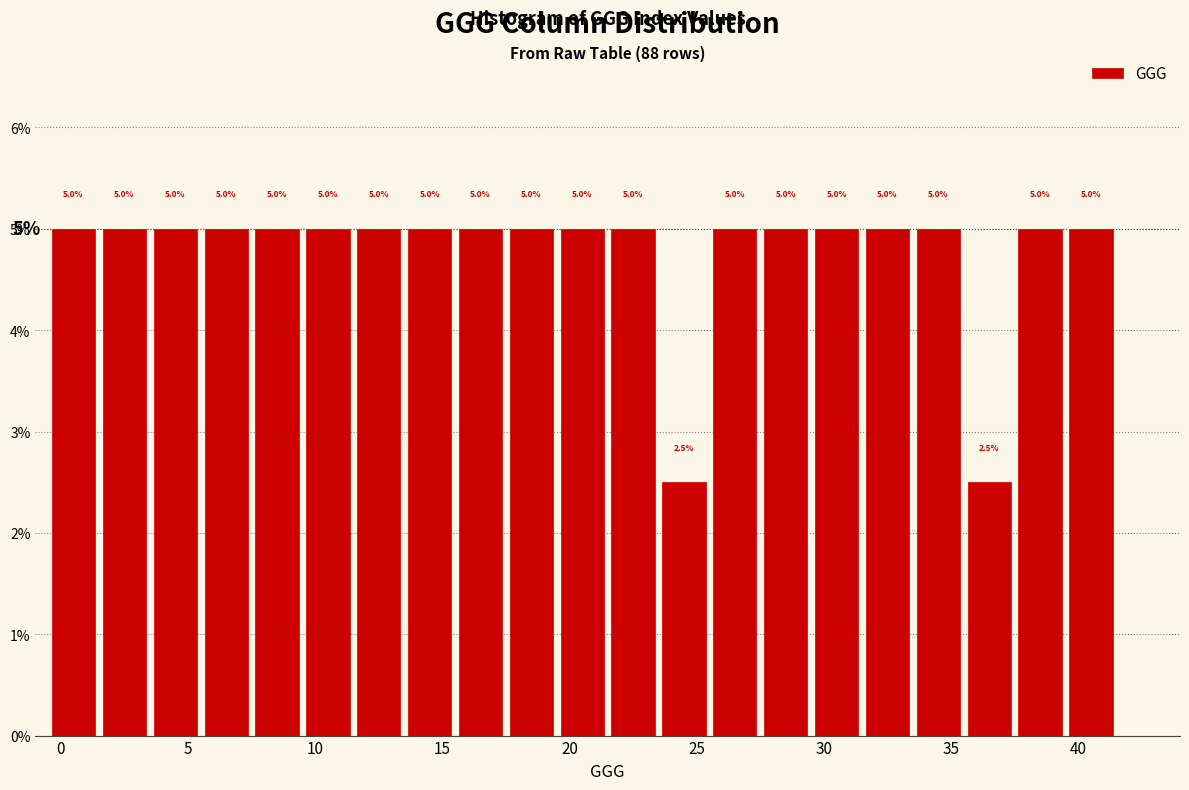

How tall is the bar that spans 31.5 to 33.5 on the x-axis?

5.0